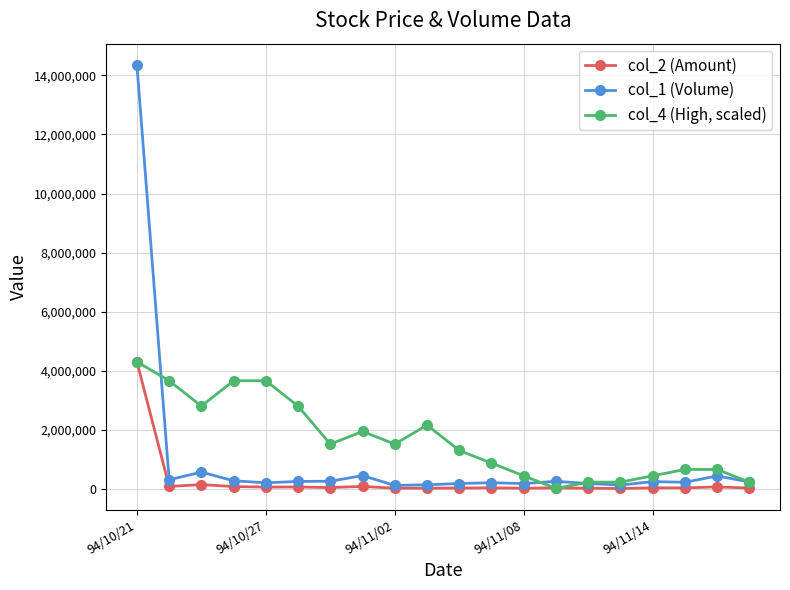

Rank the series by their average value, from lowest to highest.

col_2 (Amount), col_1 (Volume), col_4 (High, scaled)